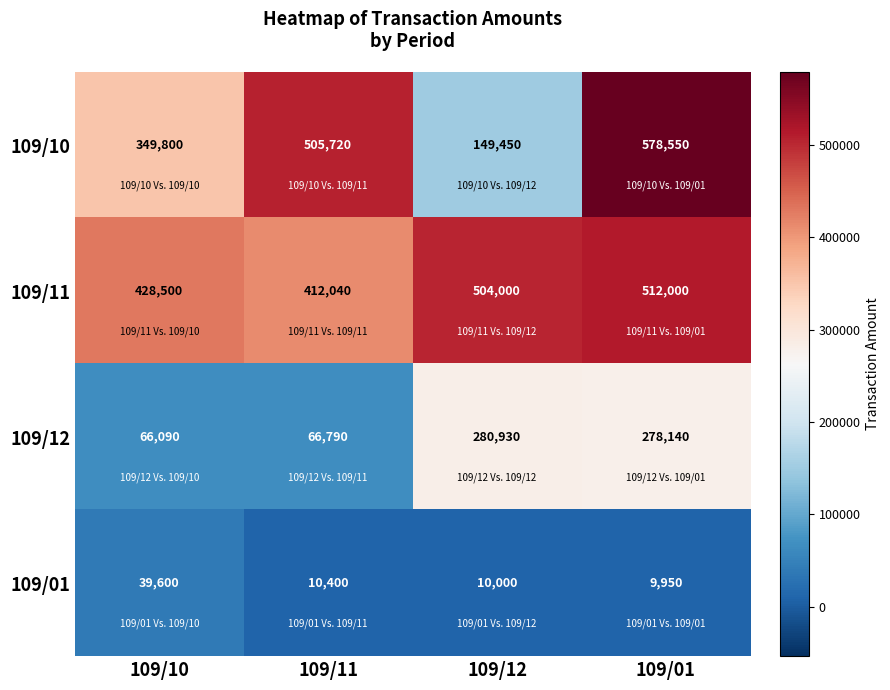

Reading right to left, what are all the values shown in this chart?

109/10: 109/01=578550	109/12=149450	109/11=505720	109/10=349800
109/11: 109/01=512000	109/12=504000	109/11=412040	109/10=428500
109/12: 109/01=278140	109/12=280930	109/11=66790	109/10=66090
109/01: 109/01=9950	109/12=10000	109/11=10400	109/10=39600